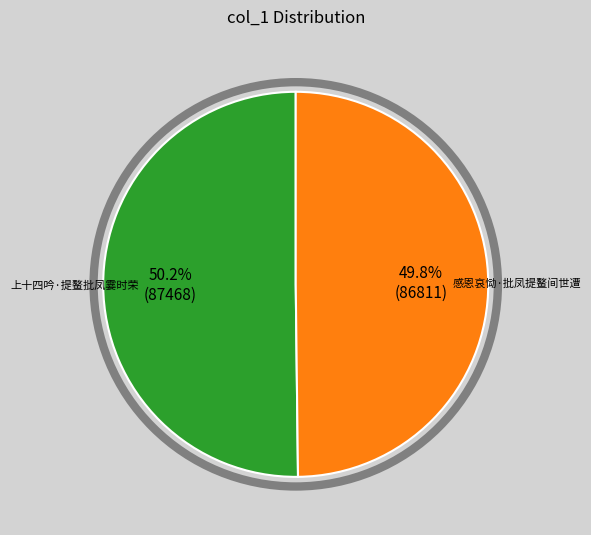

Is there a majority slice in this chart?

Yes